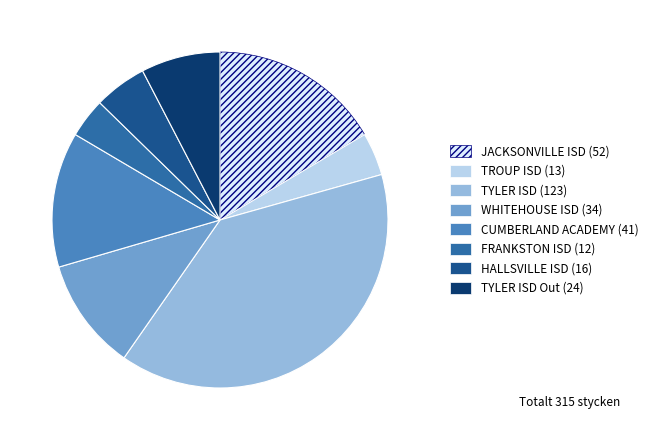

Which category has the biggest portion of the pie?

TYLER ISD (123)